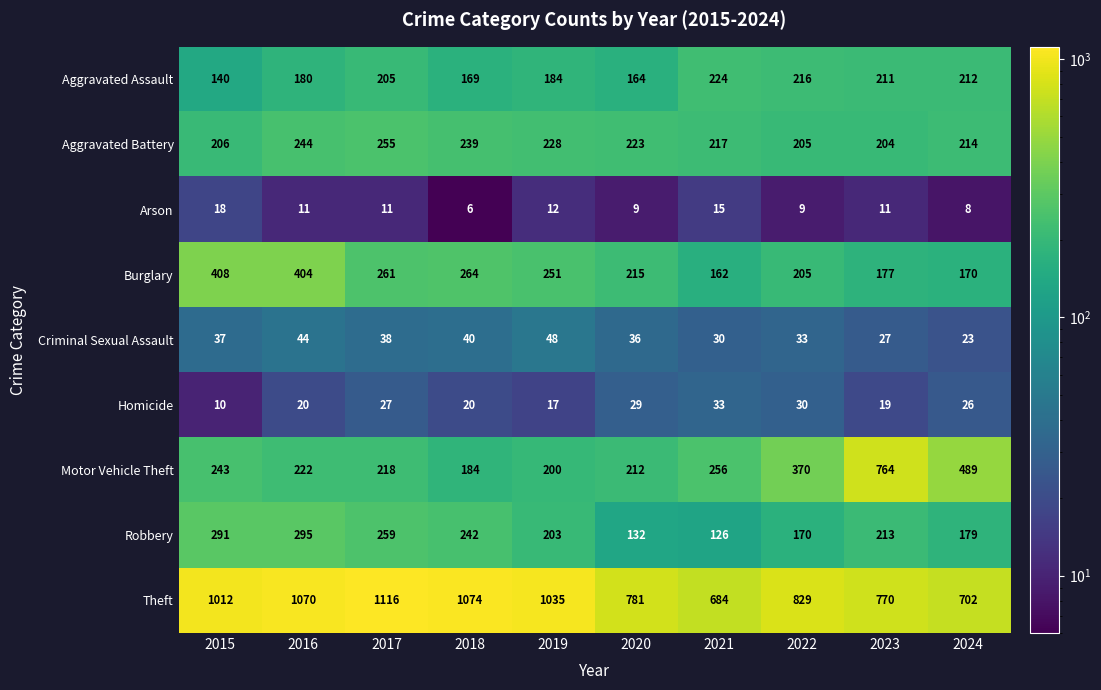

What is the sum of the Theft values at 2022 and 2020?

1610